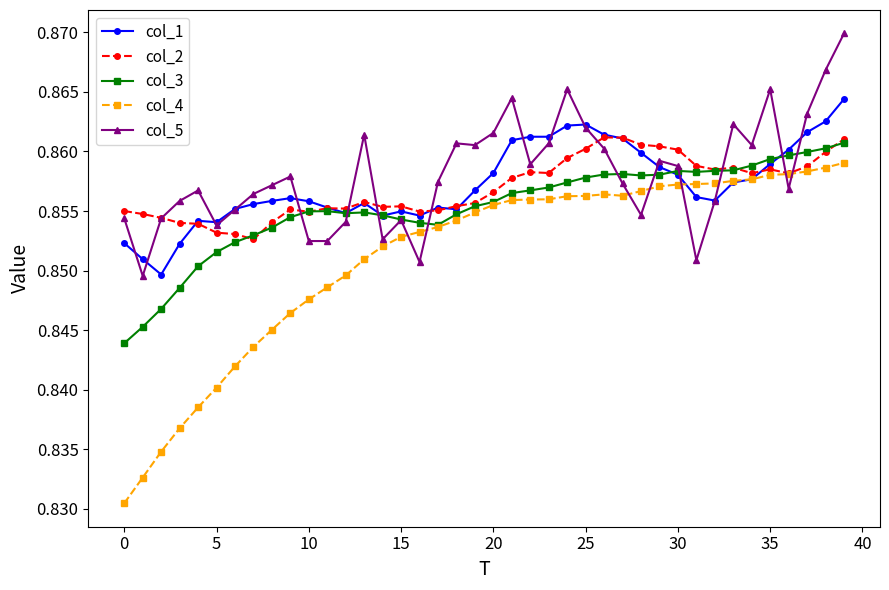

Which series has the largest range (max minus min)?

col_4